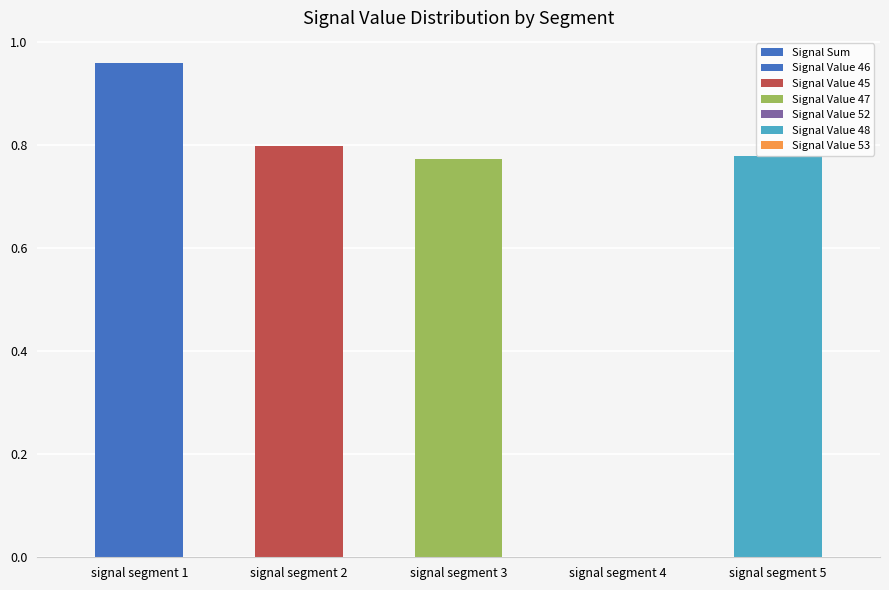

Reading left to right, list all the values displayed in this chart.

Signal Value 46: 0.7	0.0	0.6	0.0	0.4
Signal Value 45: 0.0	0.0	0.2	0.0	0.3
Signal Value 47: 0.2	0.7	0.0	0.0	0.0
Signal Value 52: 0.1	0.1	0.0	0.0	0.0
Signal Value 48: 0.0	0.0	0.0	0.0	0.0
Signal Value 53: 0.0	0.0	0.0	0.0	0.0